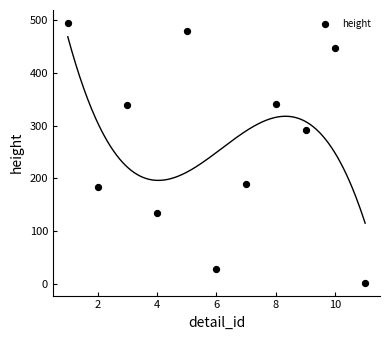

What is the range of X values (max minus min)?

10